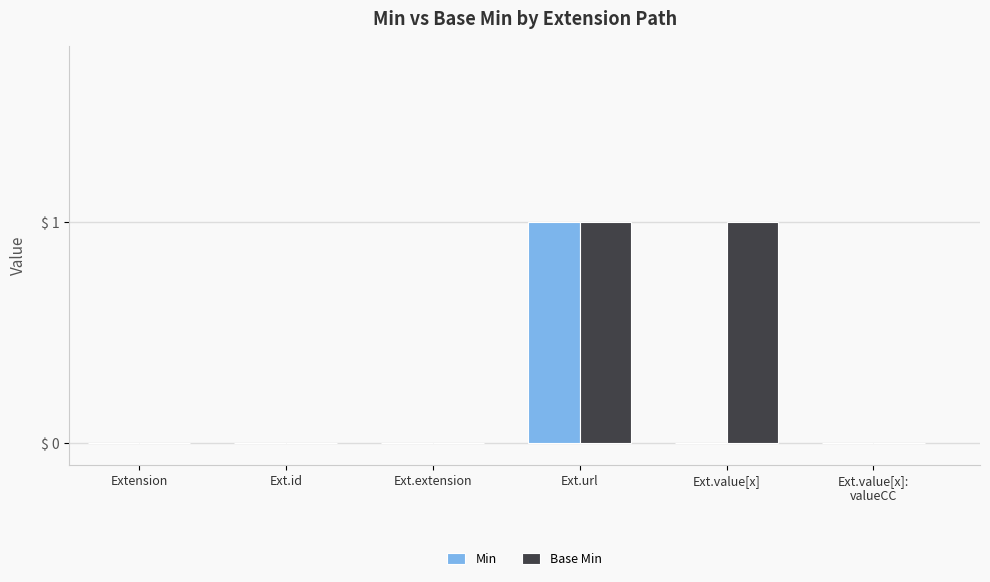

The Base Min series shows -1 at Ext.extension. True or false?

False